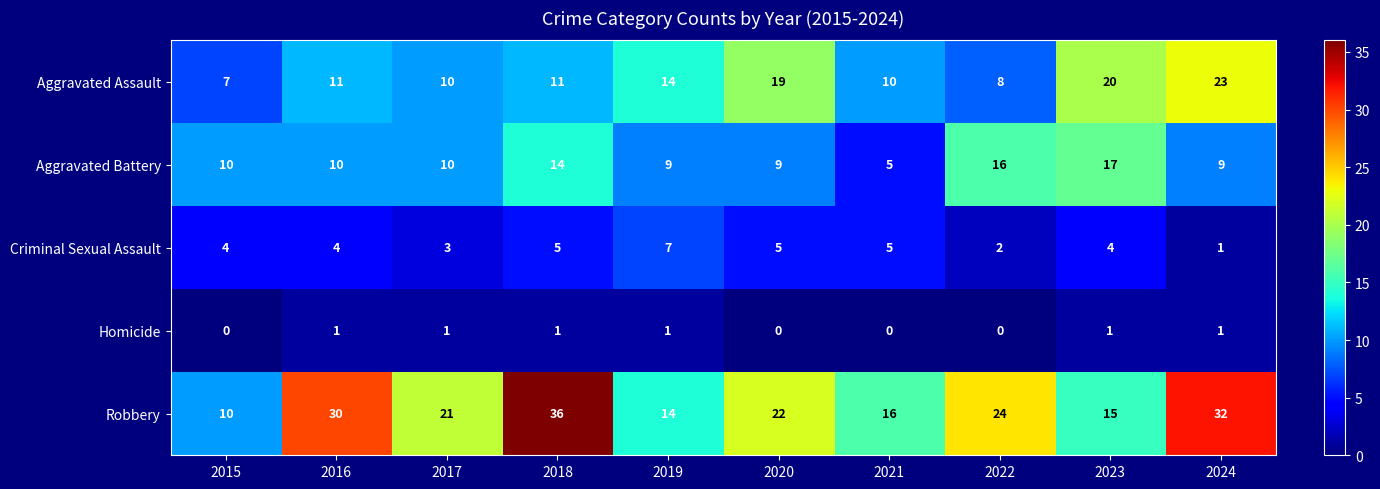

Rank the series at 2022 from lowest to highest value.

Homicide, Criminal Sexual Assault, Aggravated Assault, Aggravated Battery, Robbery